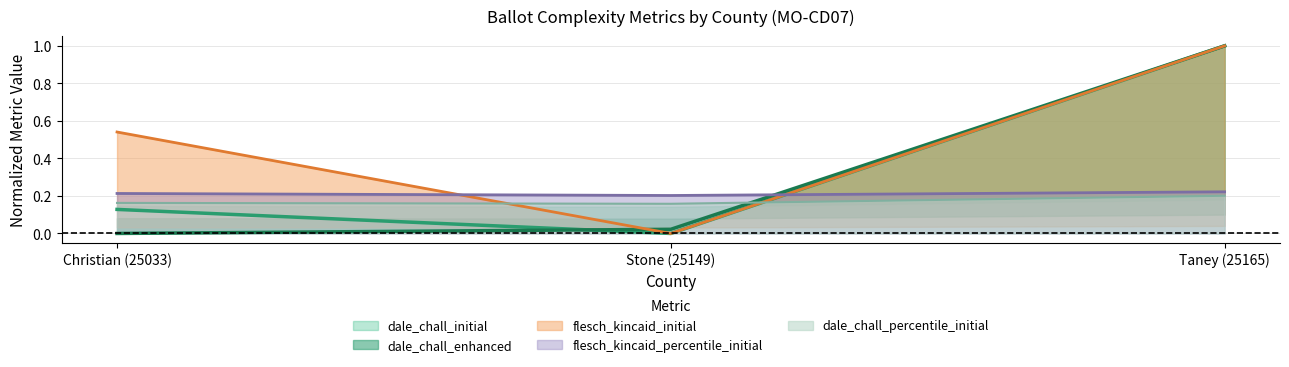

True or false: flesch_kincaid_initial has a value of -0.5 at Stone (25149).

False